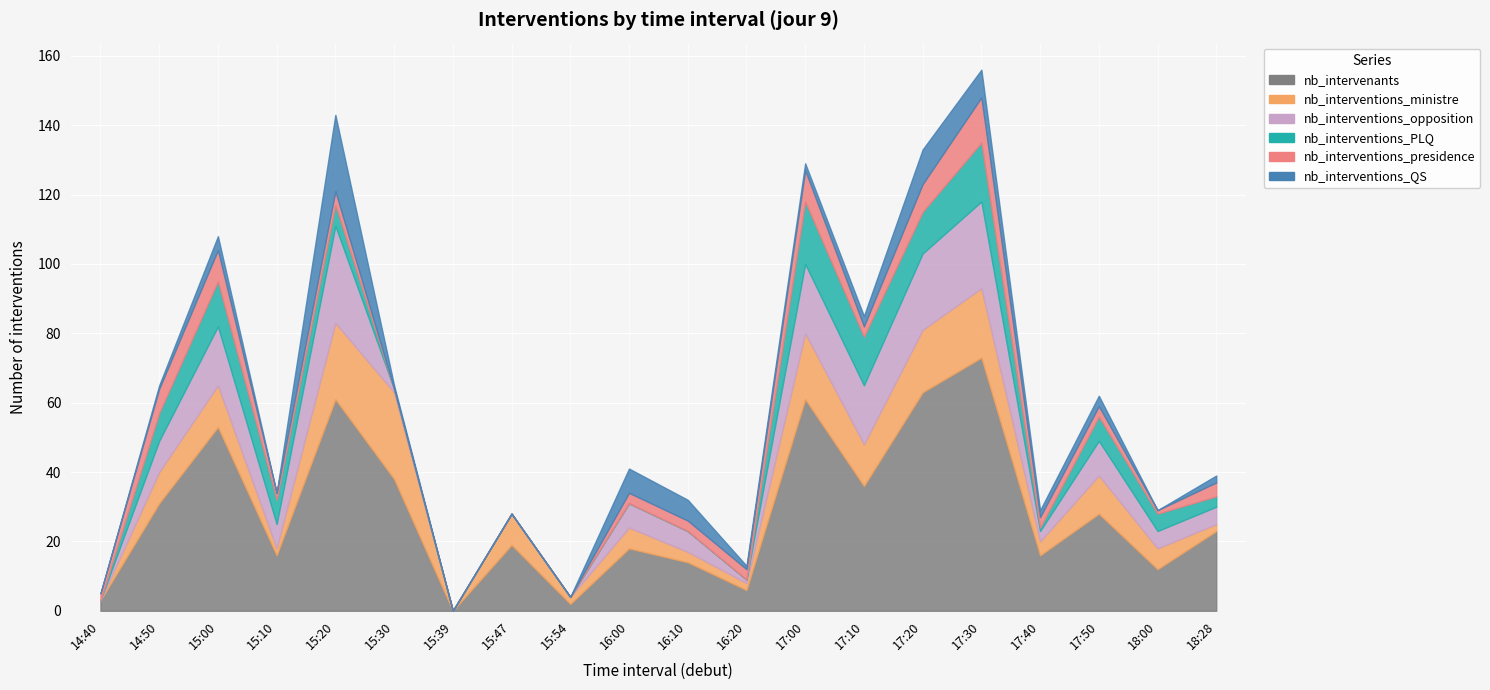

Which series has the largest total across all categories?

nb_intervenants